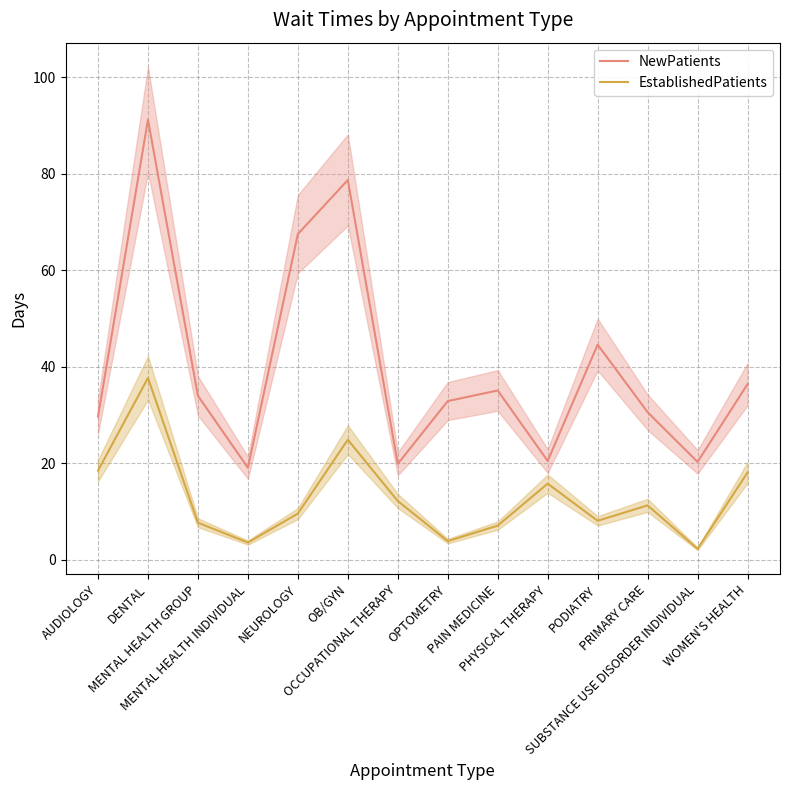

Which series has the largest total across all categories?

NewPatients